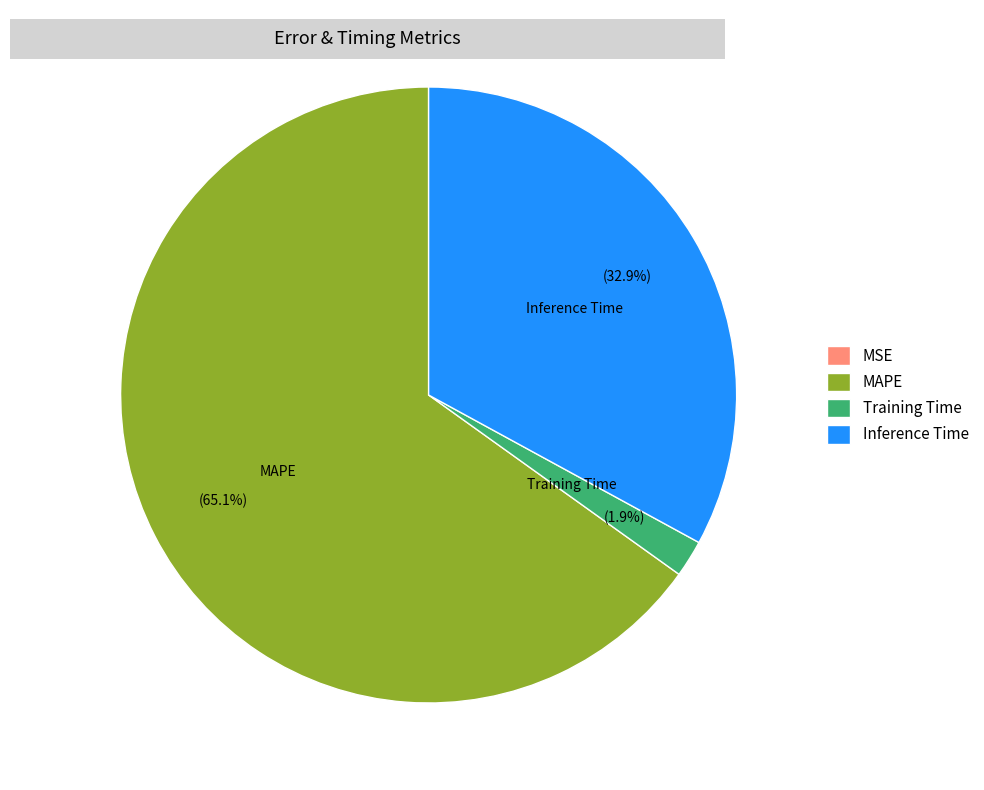

To the nearest percent, what percentage of the pie is MAPE?

65%